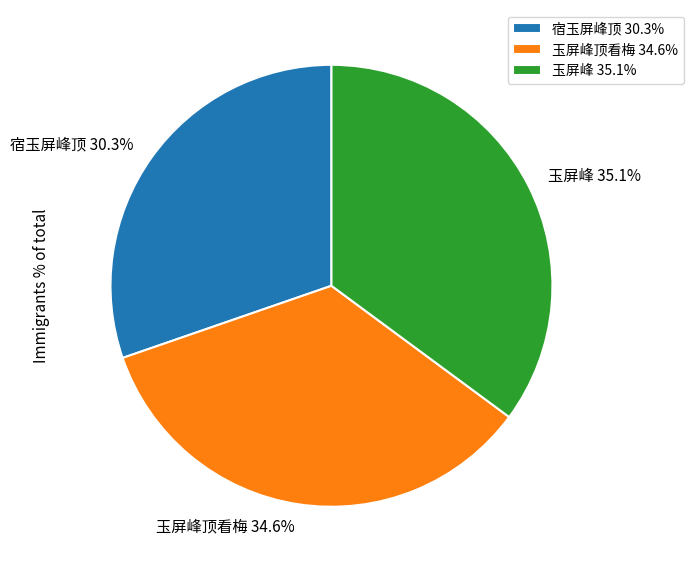

What is the total percentage of 玉屏峰顶看梅 34.6% and 玉屏峰 35.1%?

69.7%